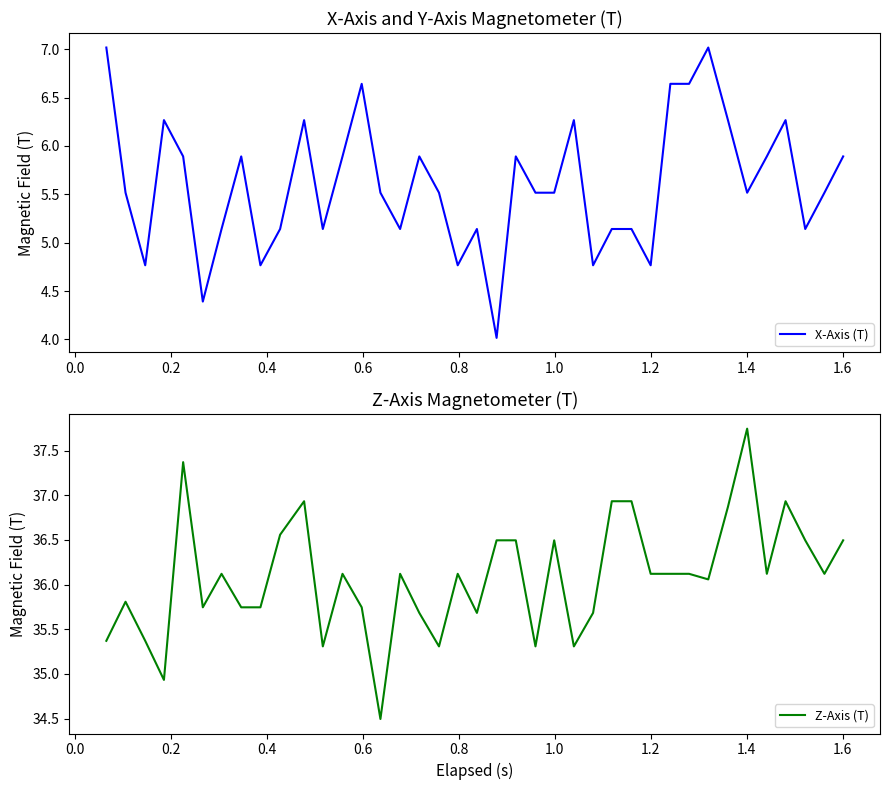

At how many categories does at least one series exceed 30?

39